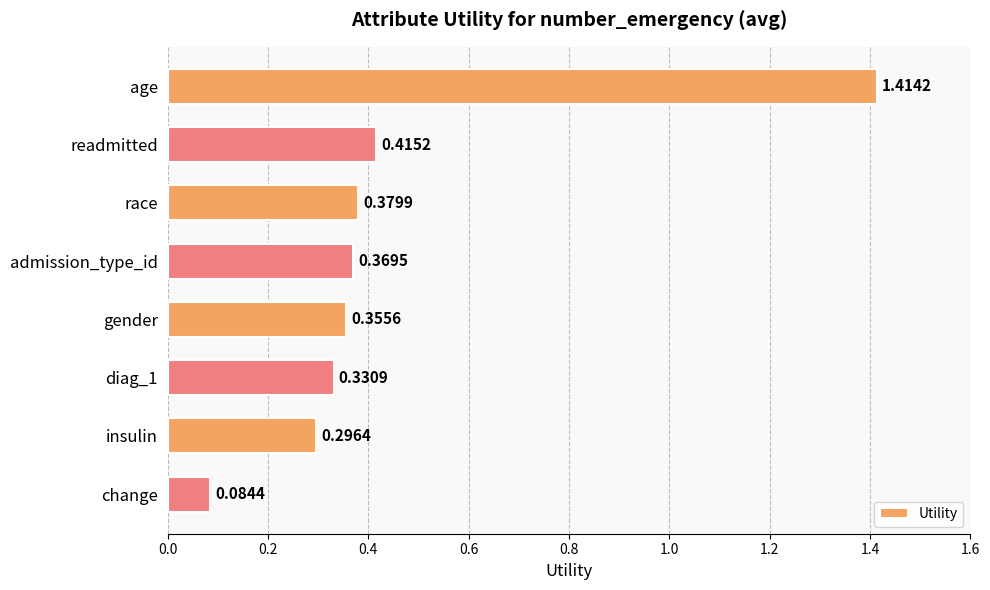

What is the sum of all values?

3.6